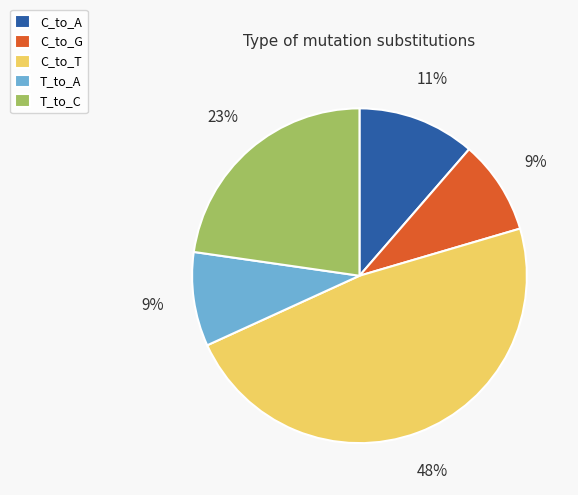

Between C_to_G and C_to_T, which is larger?

C_to_T